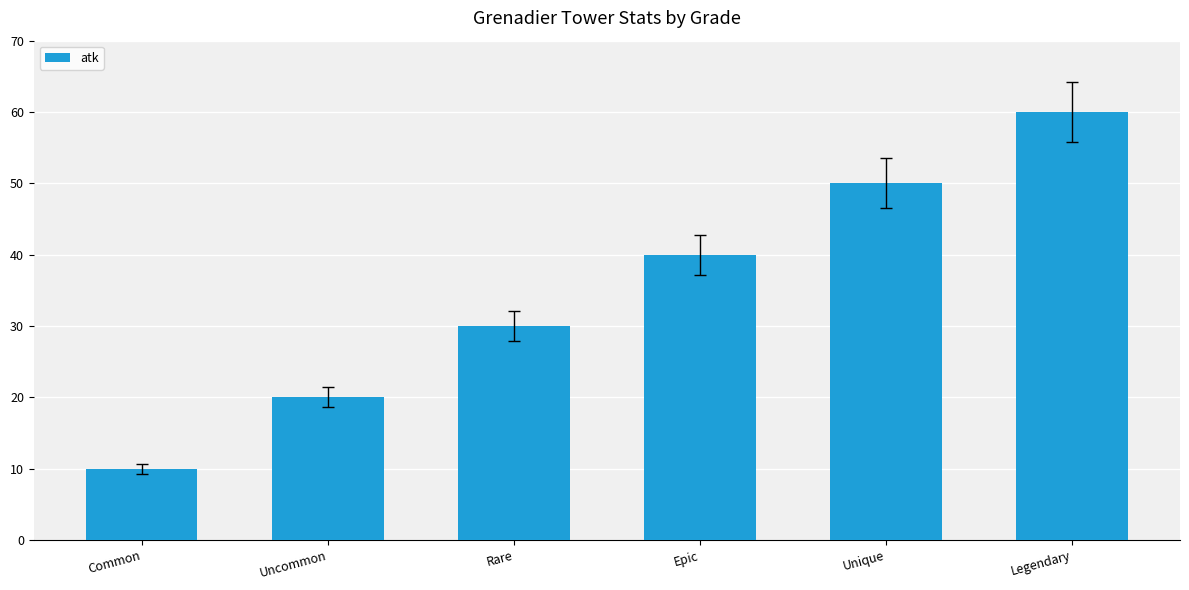

List the labels in order of value, smallest first.

Common, Uncommon, Rare, Epic, Unique, Legendary